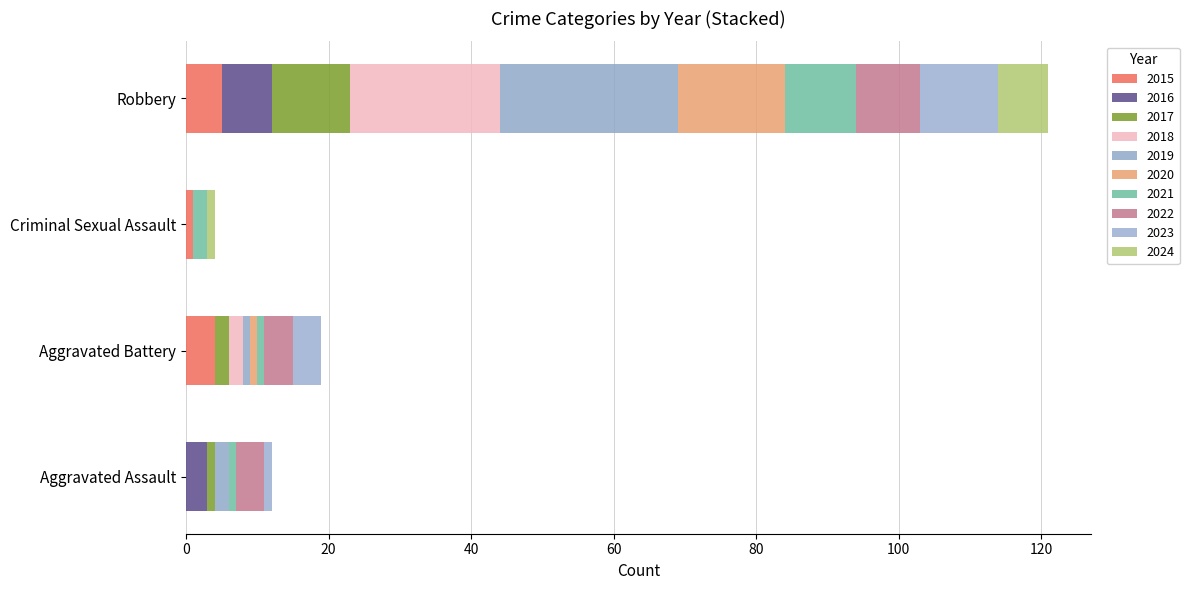

How many distinct data groups are displayed?

10